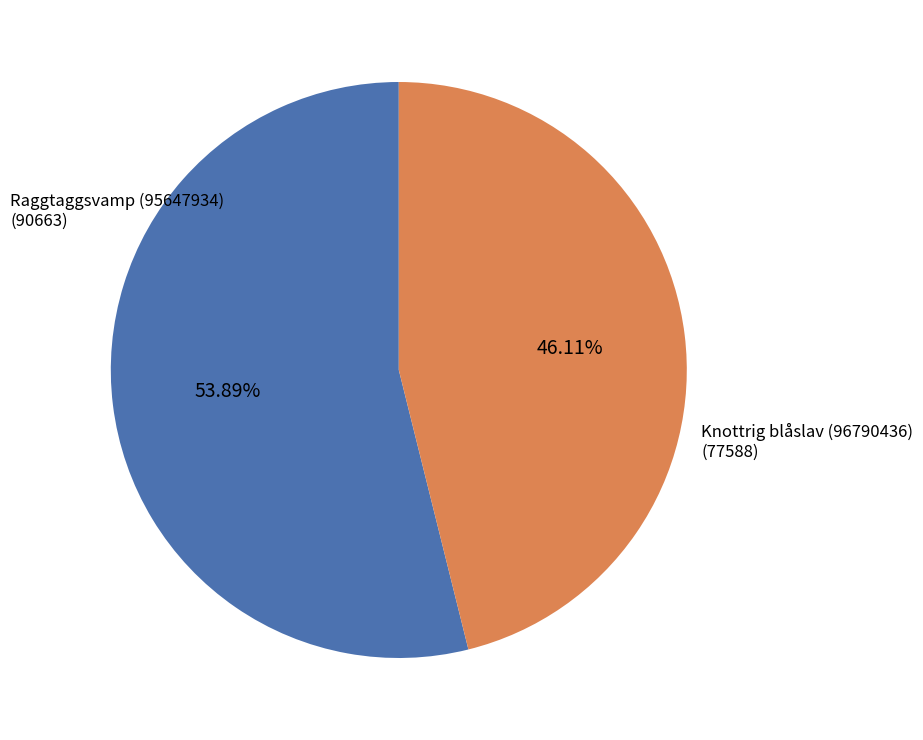

To the nearest percent, what is the average slice percentage?

50%